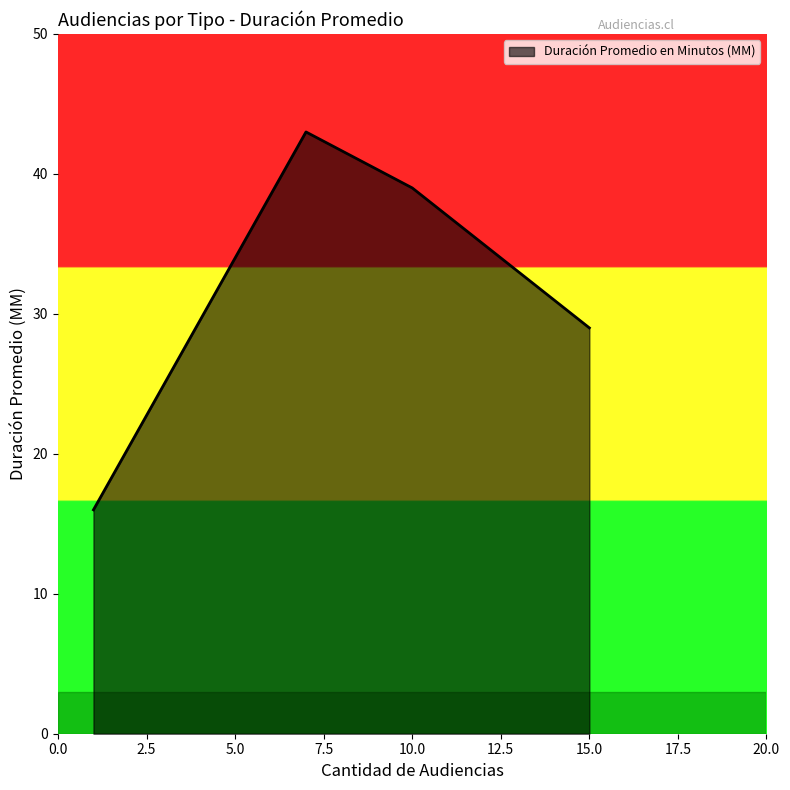

True or false: there are more than 1 points higher than both neighbors.

False